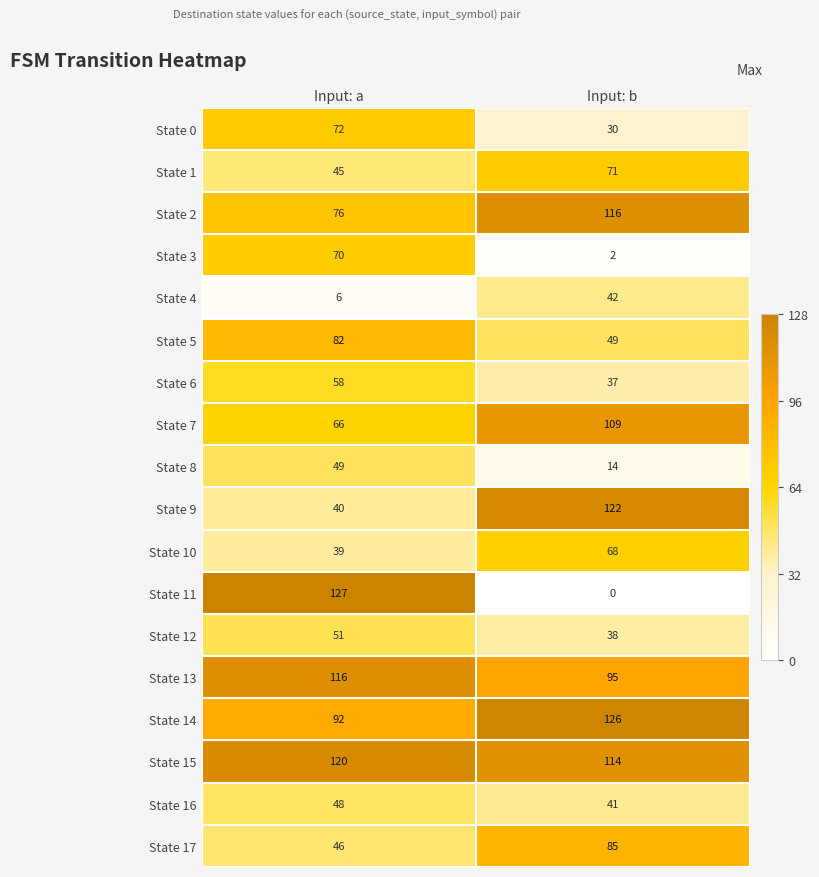

At Input: a, list the series in order from largest to smallest.

State 11, State 15, State 13, State 14, State 5, State 2, State 0, State 3, State 7, State 6, State 12, State 8, State 16, State 17, State 1, State 9, State 10, State 4